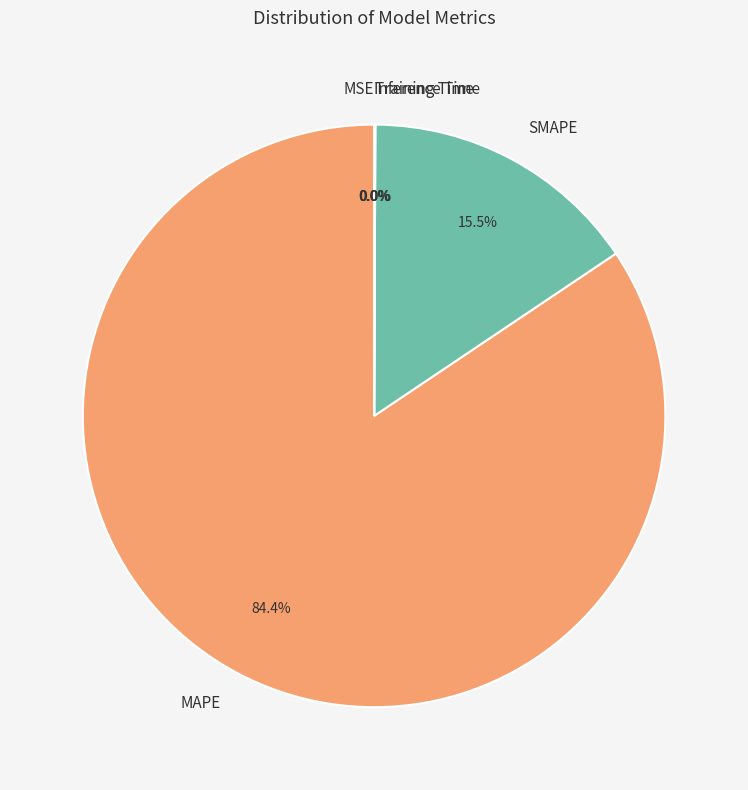

What portion of the pie excludes SMAPE?

84.5%